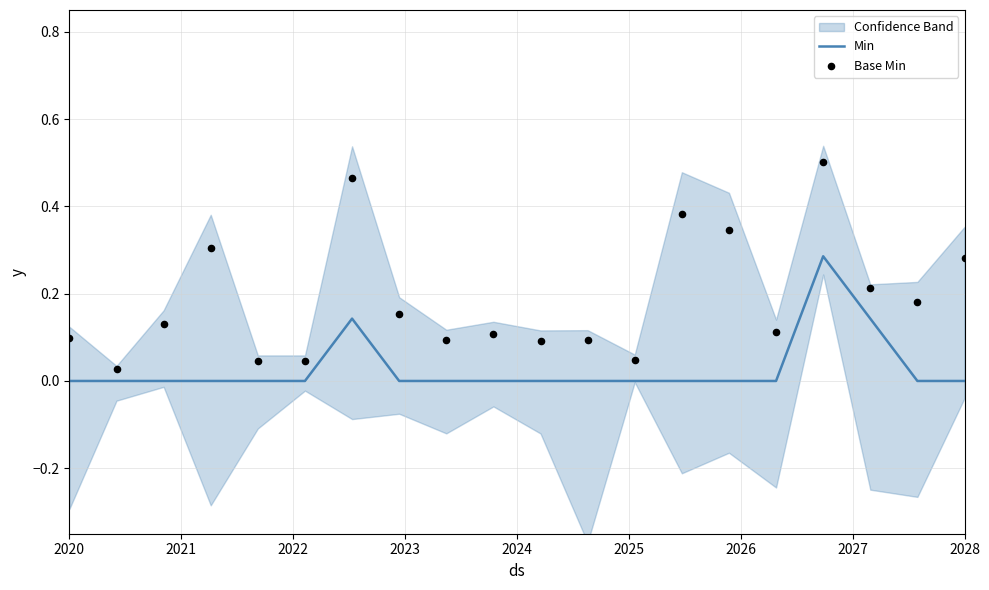

The Min series shows 0.1 at 2028. True or false?

False